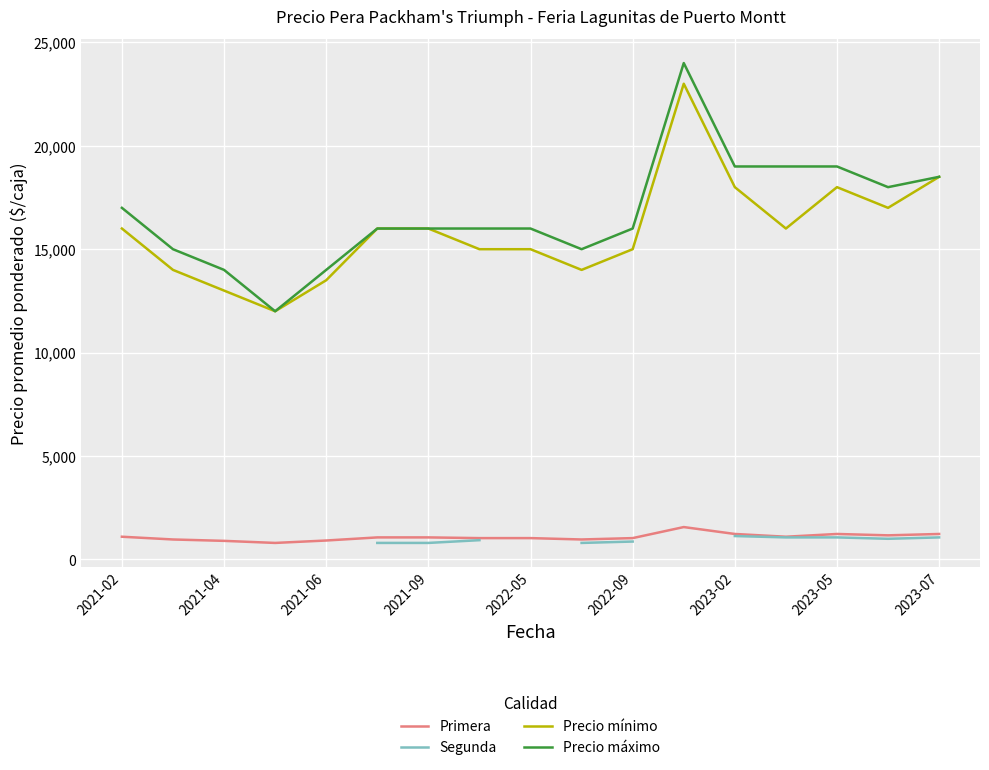

Which series has the largest range (max minus min)?

Precio máximo